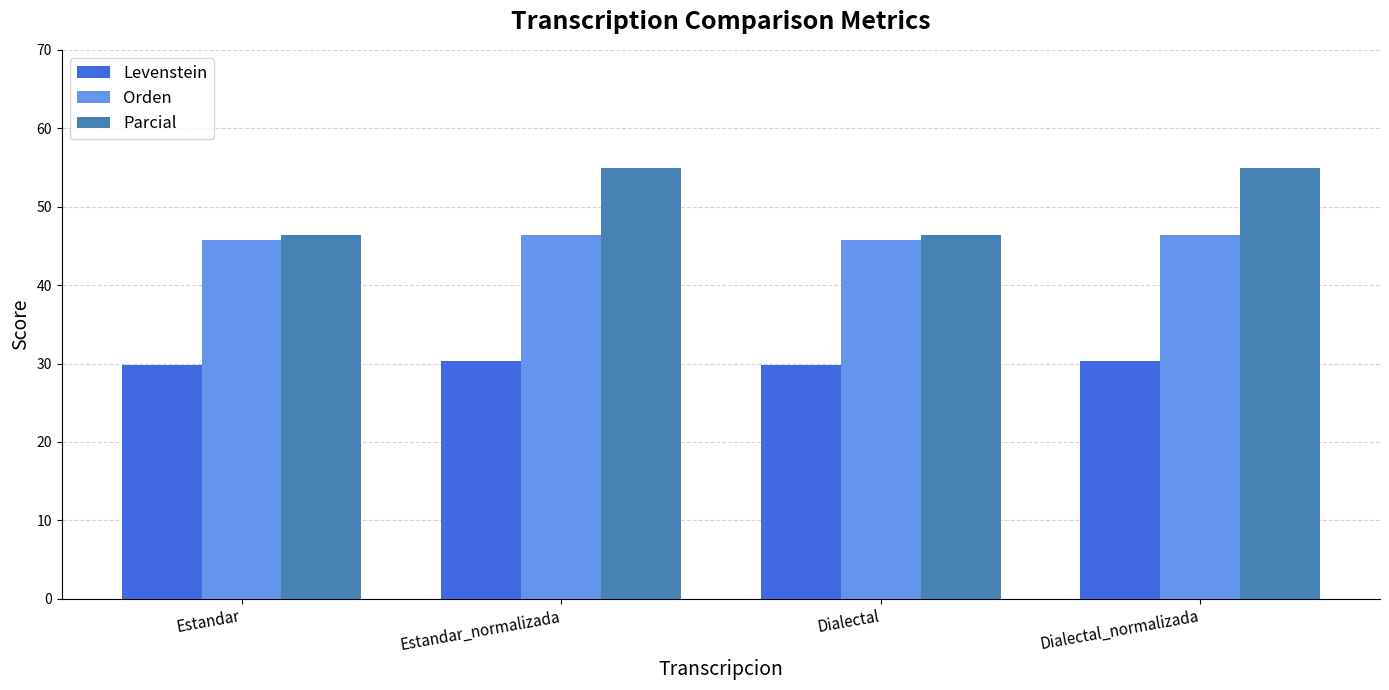

Is the value of Levenstein at Dialectal_normalizada greater than the value of Parcial at Dialectal?

No